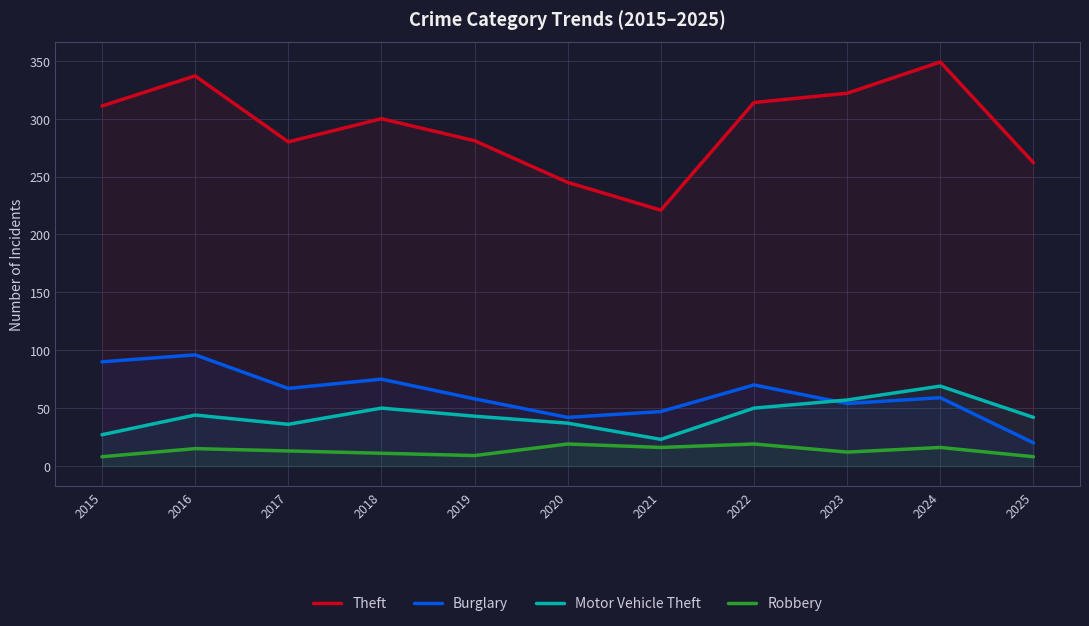

What is the value of the Burglary point at the 2nd from the left?

96